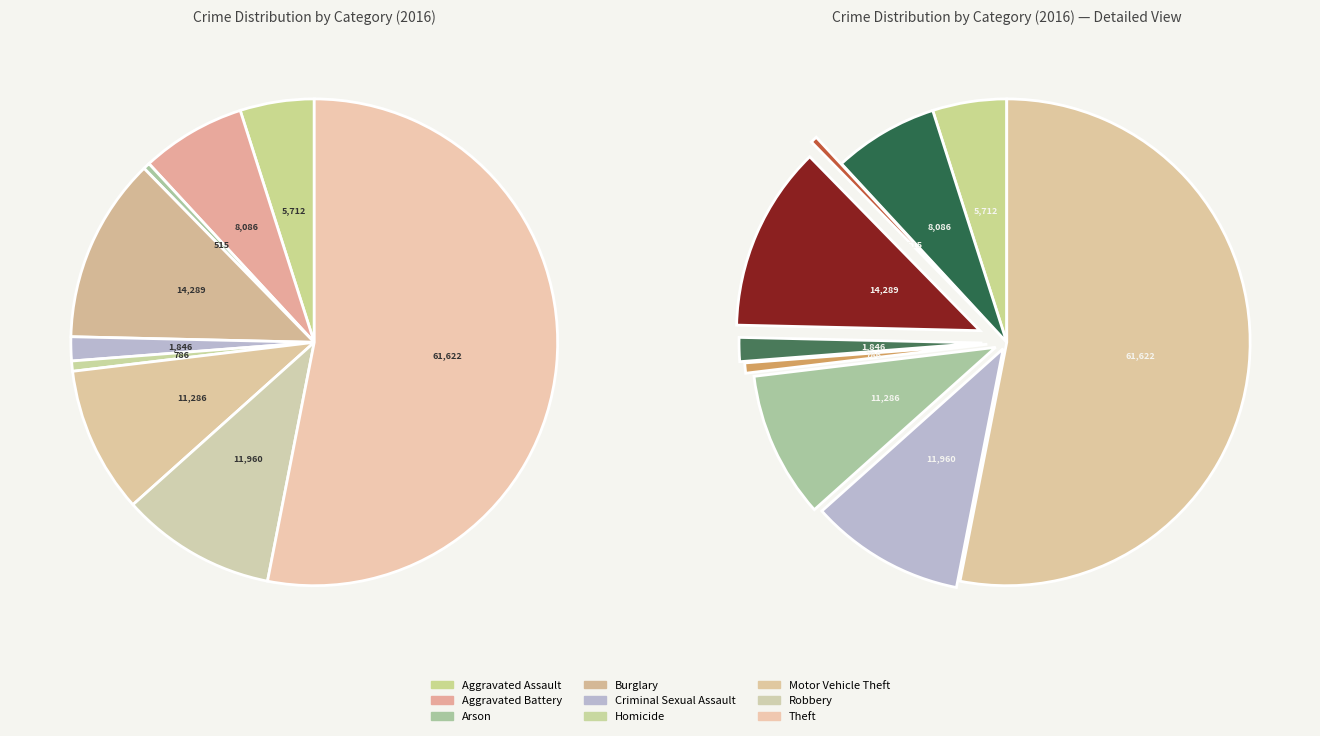

What is the ratio of the value at Aggravated Battery to the value at Criminal Sexual Assault?

4.4